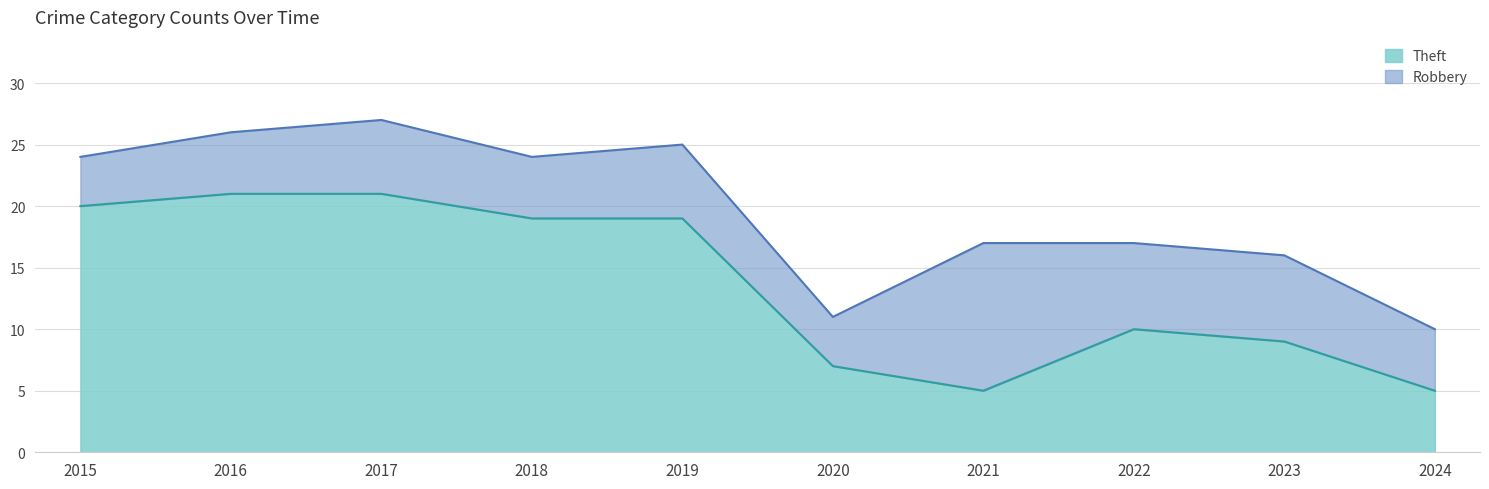

The value at 2019 is 19. True or false?

True